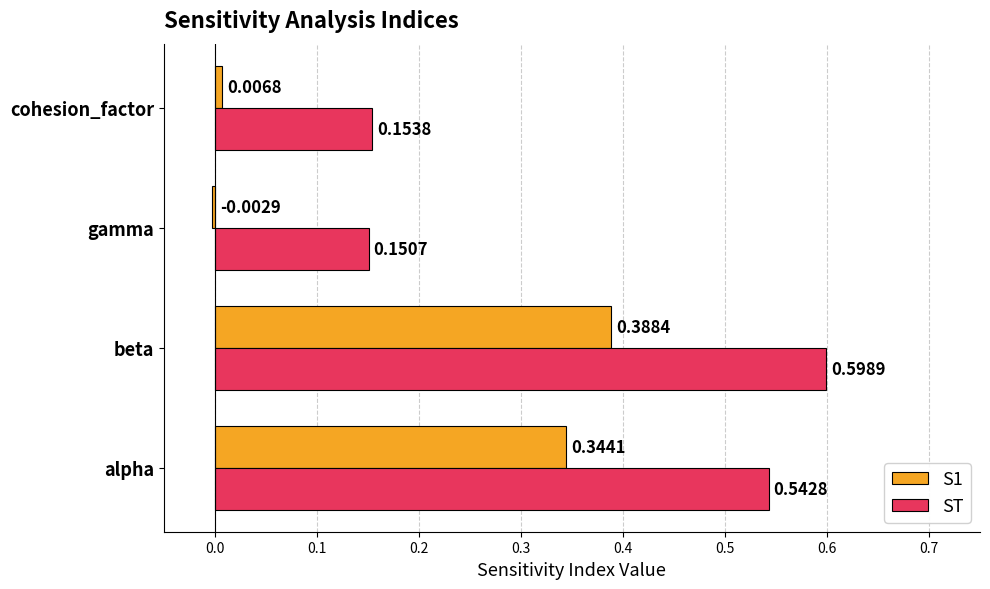

Which series changed the most between beta and cohesion_factor?

ST